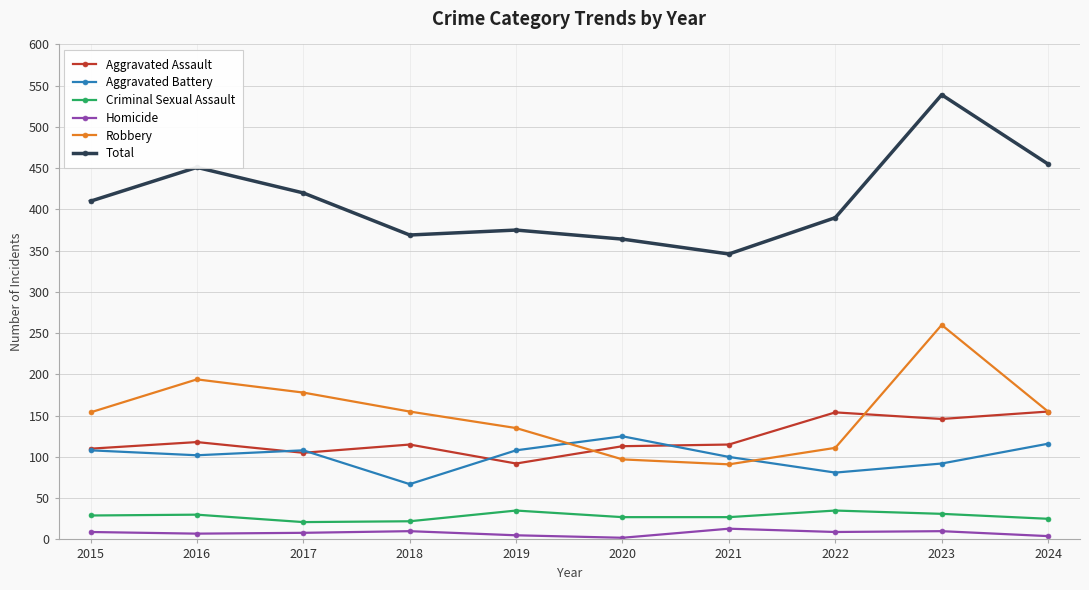

What is the greatest value displayed?

539